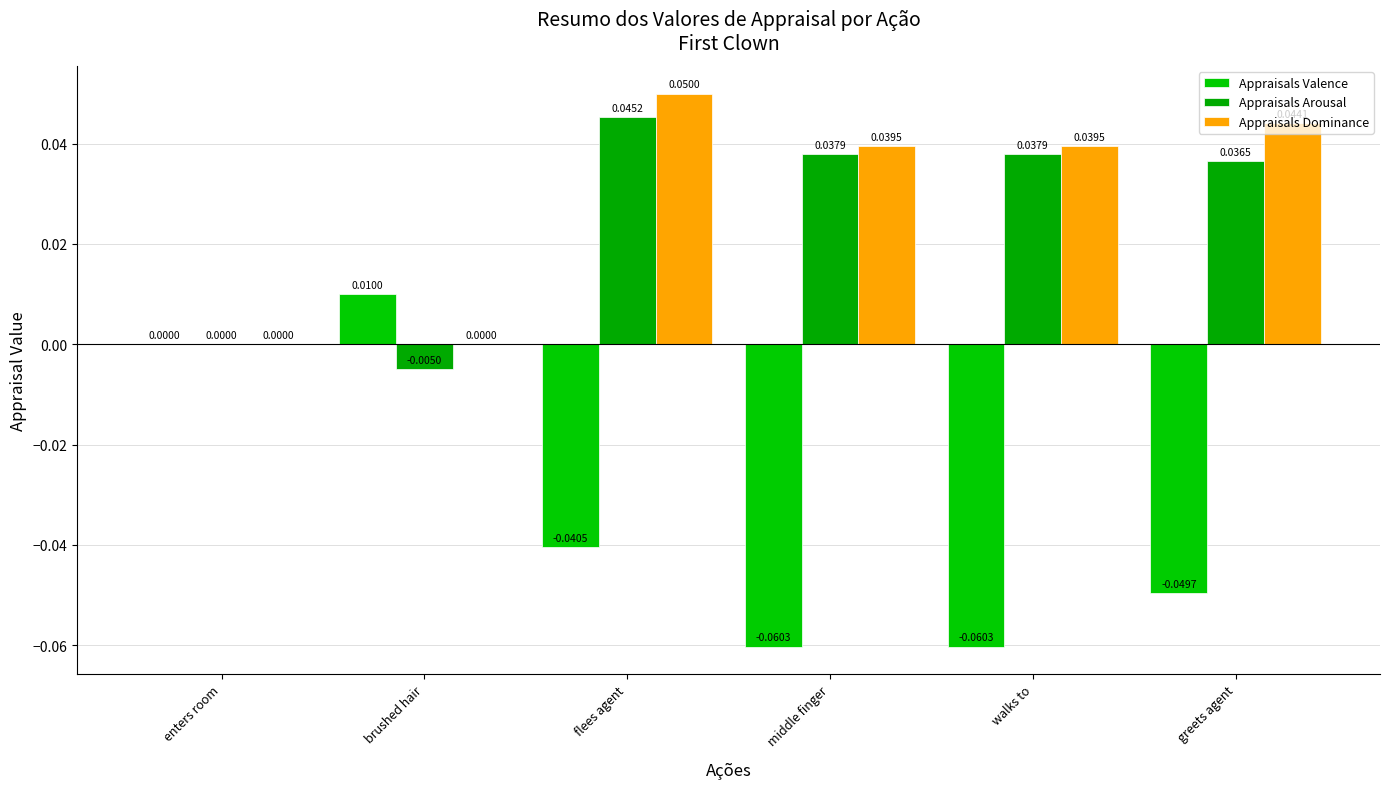

Rank the categories by Appraisals Arousal value from lowest to highest.

brushed hair, enters room, greets agent, middle finger, walks to, flees agent